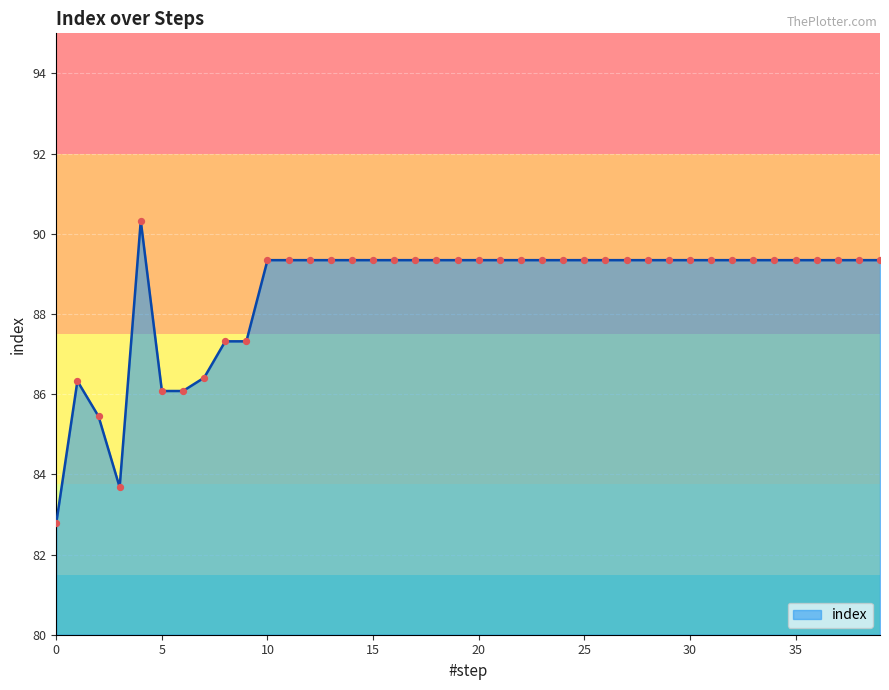

What is the difference between the maximum and minimum values?

7.5